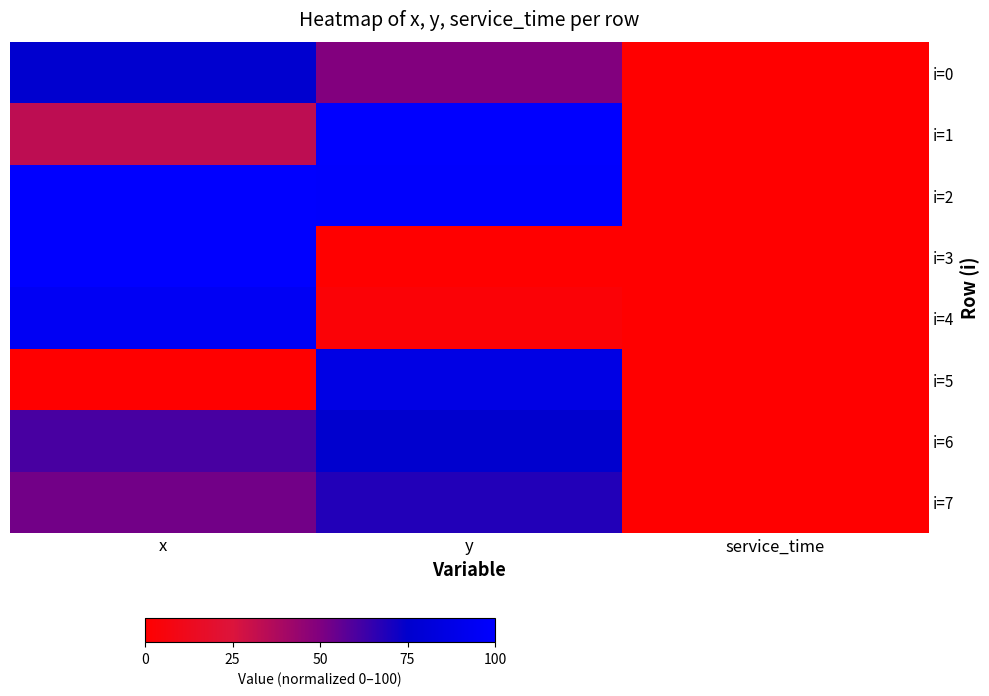

Reading left to right, list all the values displayed in this chart.

i=0: x=76.2	y=49.3	service_time=0.0
i=1: x=33.4	y=100.0	service_time=0.0
i=2: x=99.8	y=99.1	service_time=0.0
i=3: x=100.0	y=0.0	service_time=0.0
i=4: x=94.2	y=3.1	service_time=0.0
i=5: x=0.0	y=86.5	service_time=0.0
i=6: x=60.8	y=75.5	service_time=0.0
i=7: x=52.6	y=68.2	service_time=0.0